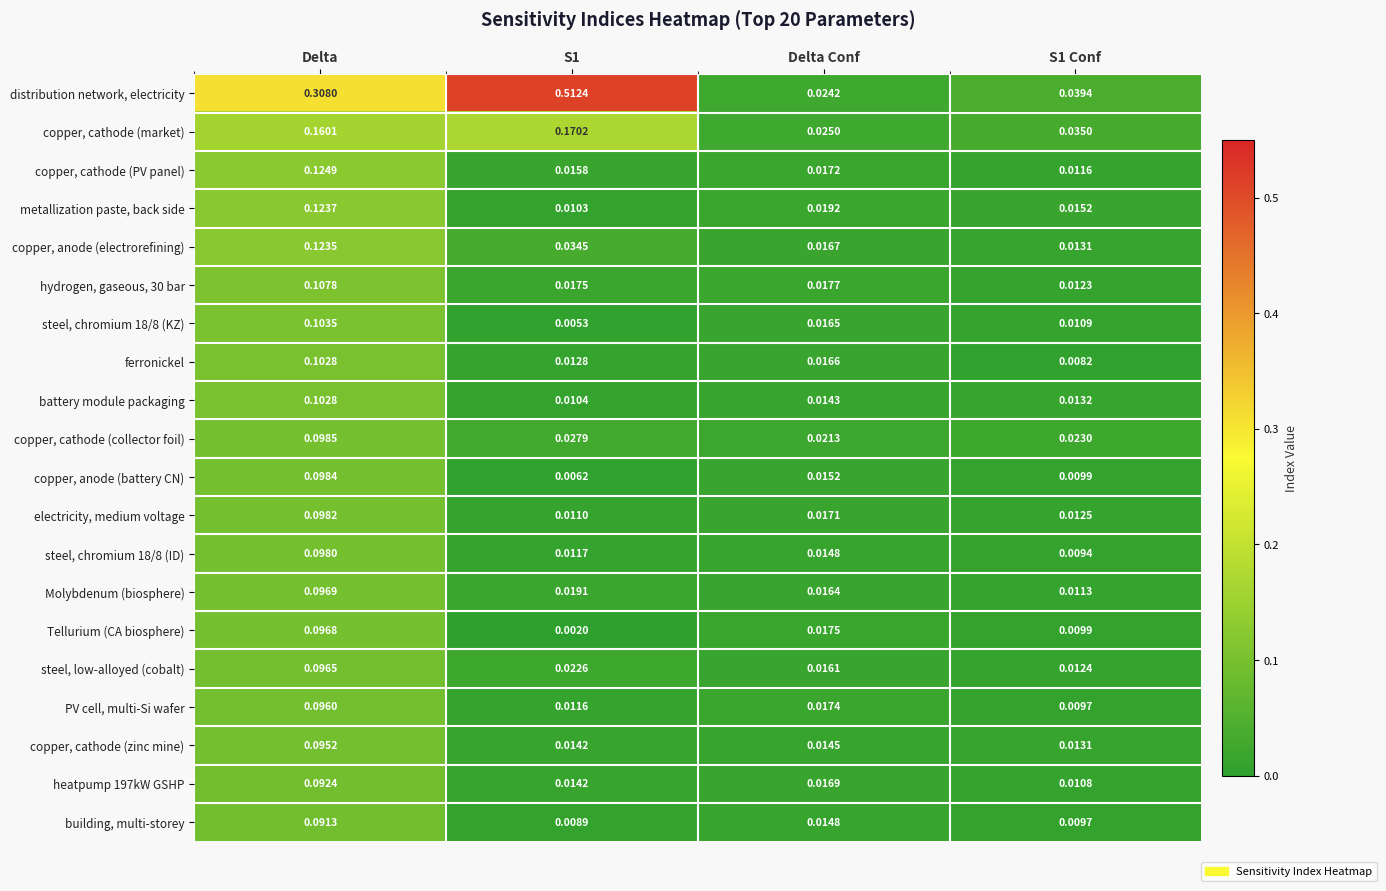

Between Delta and Delta Conf, which series saw the biggest shift?

distribution network, electricity